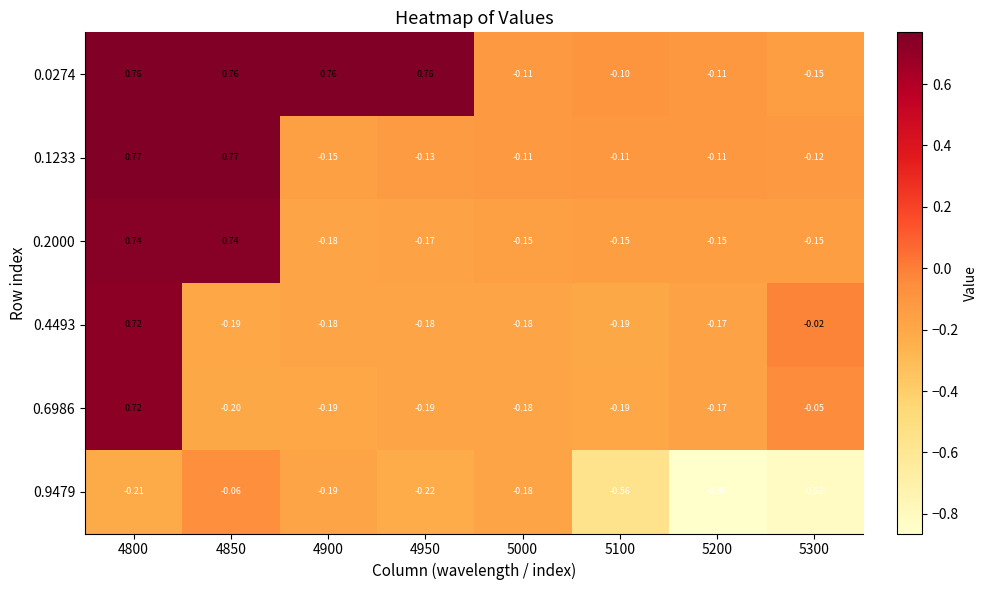

Is the value of 0.1233 at 5100 greater than the value of 0.0274 at 5100?

No